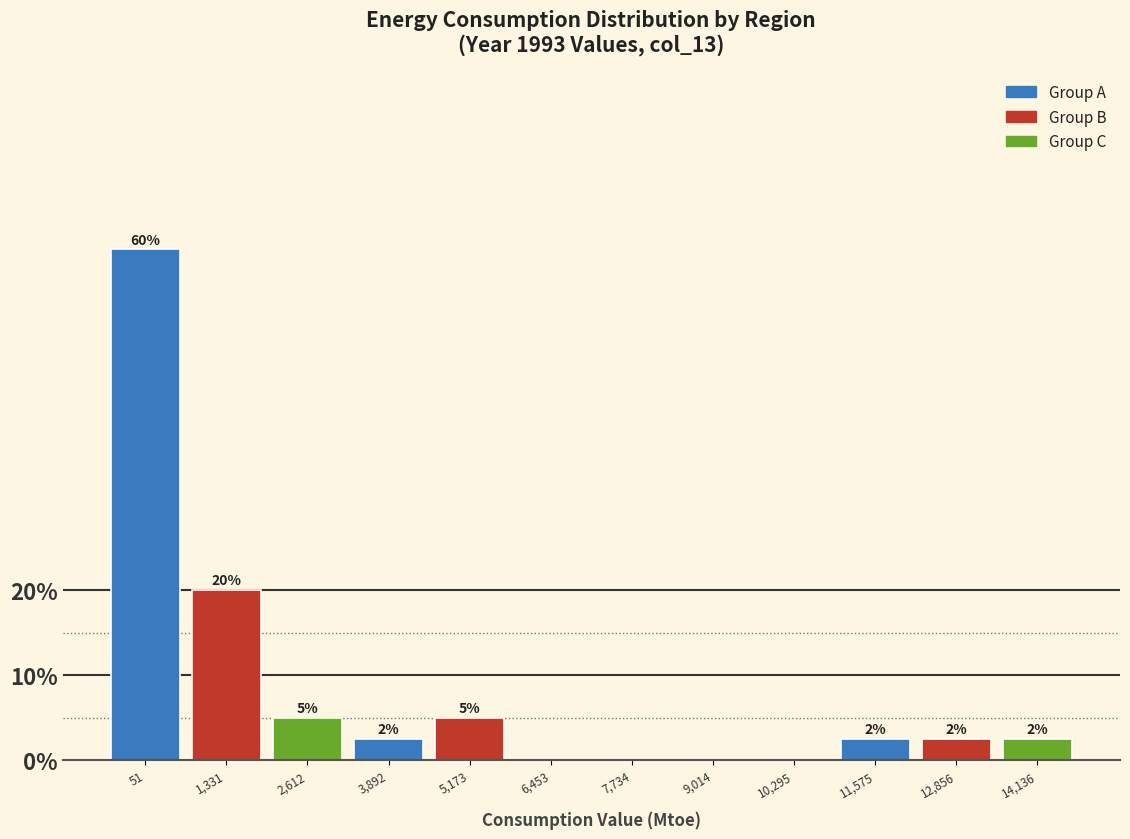

The value at 2,612 is 1.0. True or false?

False